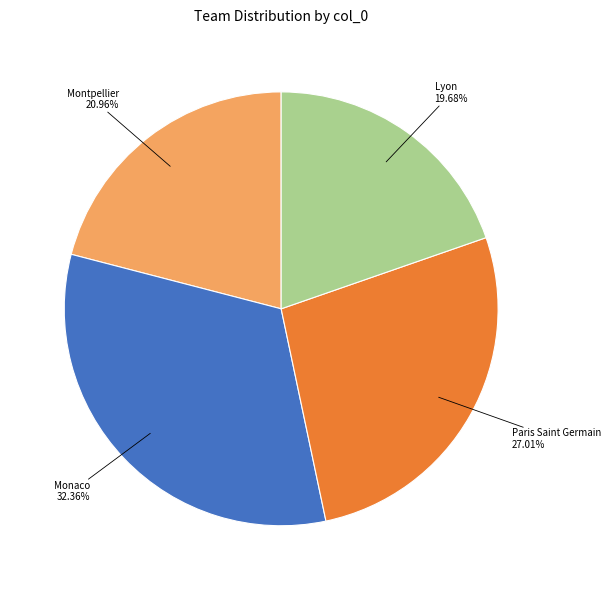

Rank the categories by value from highest to lowest.

Monaco, Paris Saint Germain, Montpellier, Lyon